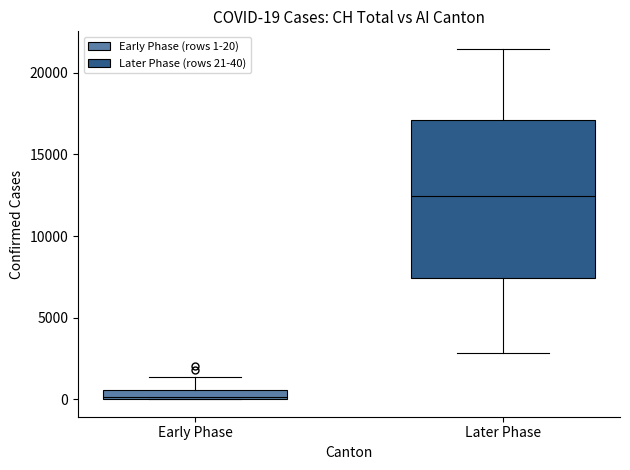

Which box's median line is the lowest?

Early Phase